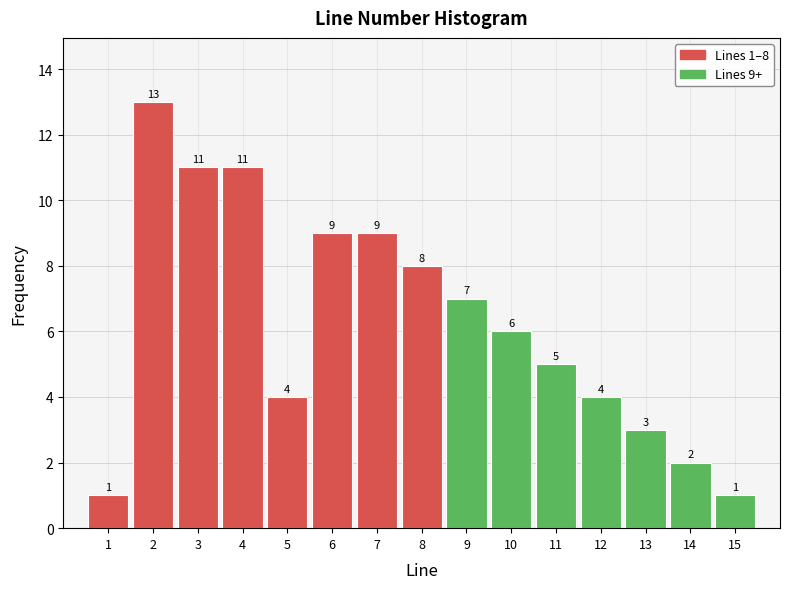

Which range on the x-axis has the tallest bar?

1.5 to 2.5